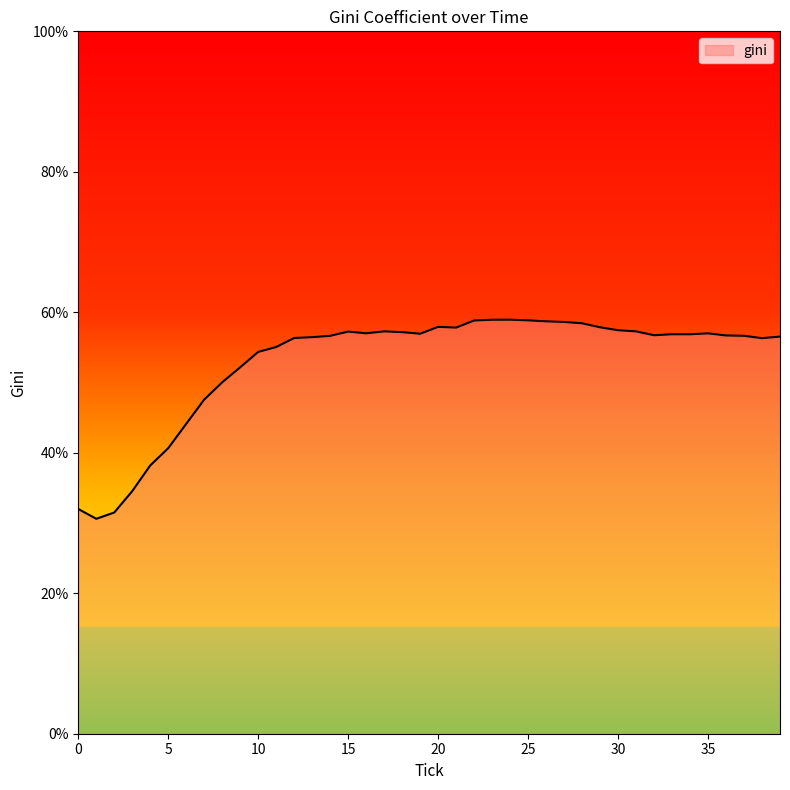

What is the smallest value displayed?

30.6